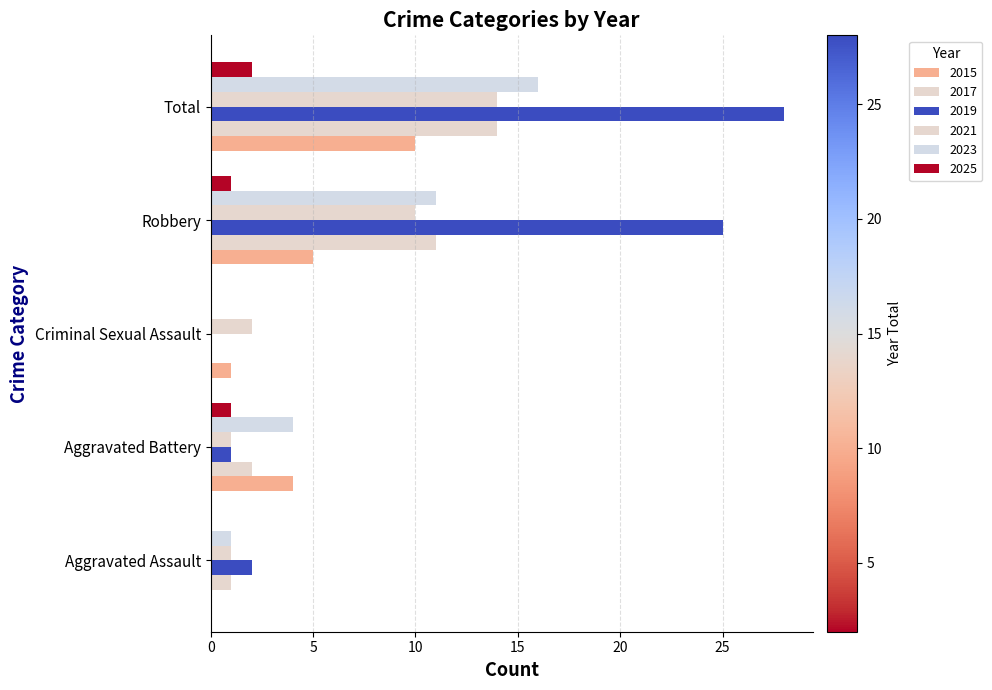

What is the difference between the maximum and minimum values in the 2017 series?

14